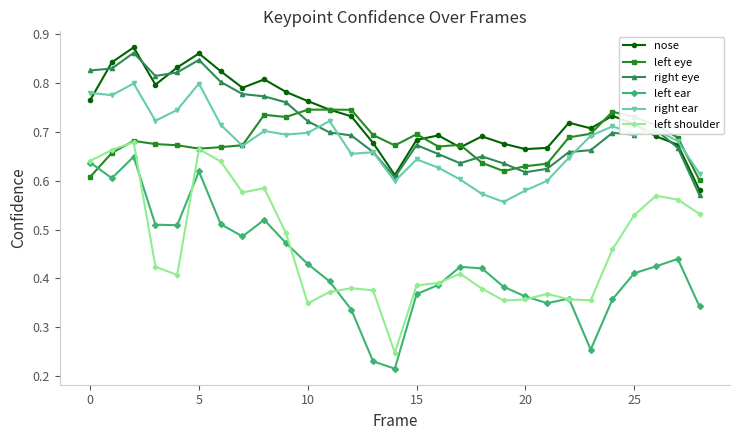

At how many categories does at least one series exceed 0?

29